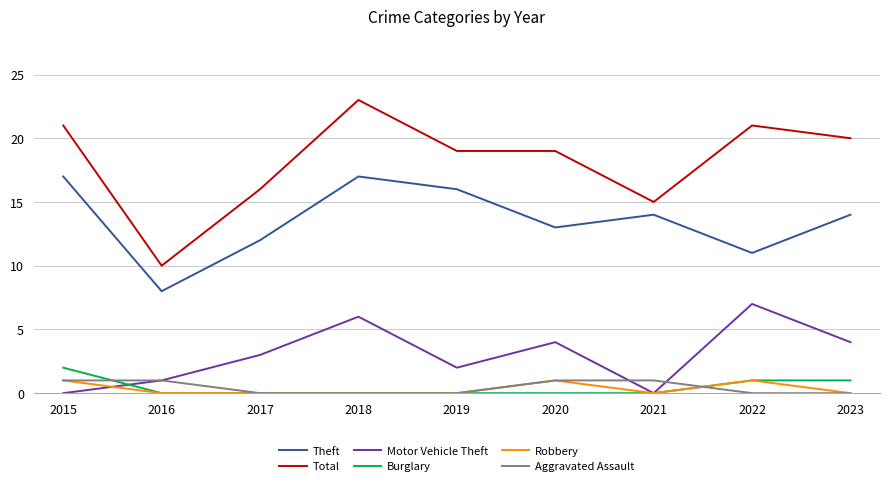

The Motor Vehicle Theft series shows 4 at 2020. True or false?

True